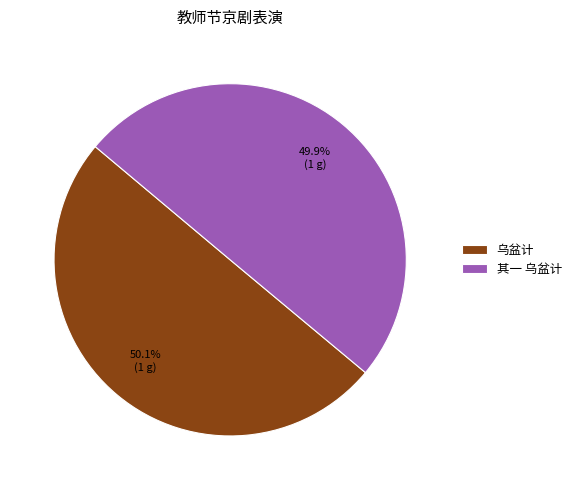

Is the sum of 乌盆计 and 其一 乌盆计 greater than half?

Yes